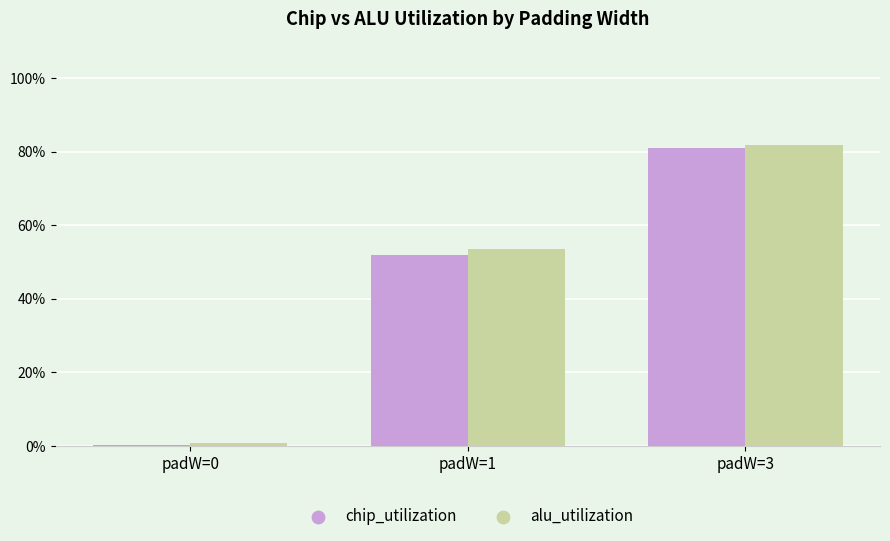

The chip_utilization series shows 80.8 at padW=3. True or false?

True